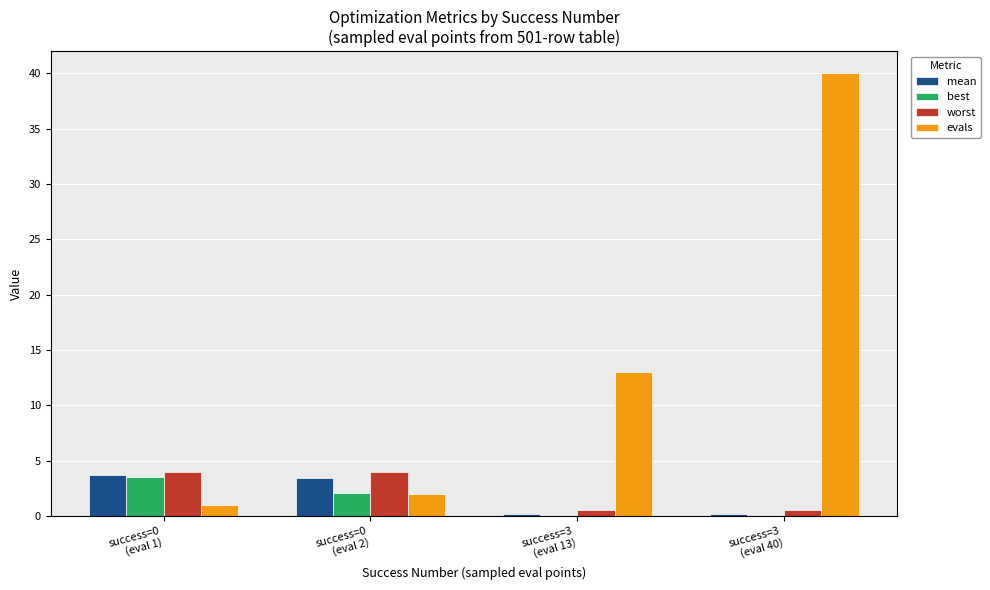

Which series changed the most between success=0
(eval 1) and success=3
(eval 40)?

evals